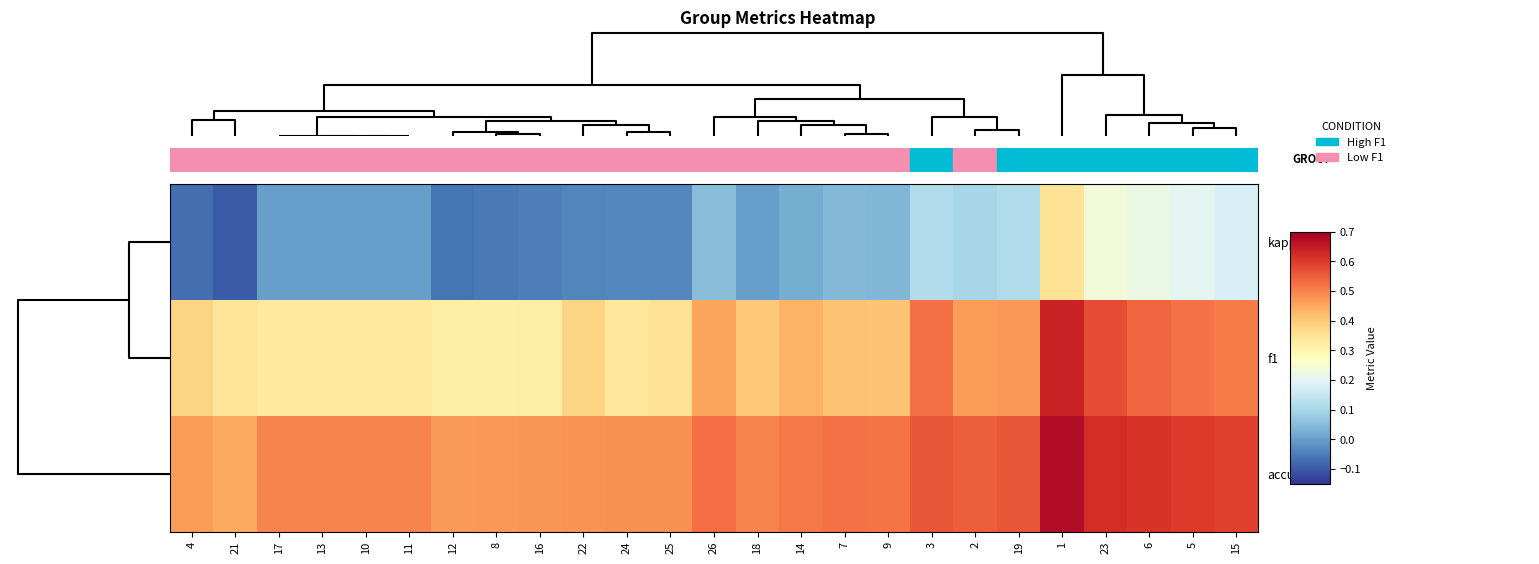

Reading left to right, list all the values displayed in this chart.

kappa: 4=-0.1	21=-0.1	17=0.0	13=0.0	10=0.0	11=0.0	12=-0.1	8=-0.1	16=-0.1	22=-0.0	24=-0.0	25=-0.0	26=0.1	18=0.0	14=0.0	7=0.0	9=0.0	3=0.1	2=0.1	19=0.1	1=0.3	23=0.2	6=0.2	5=0.2	15=0.2
f1: 4=0.4	21=0.3	17=0.3	13=0.3	10=0.3	11=0.3	12=0.3	8=0.3	16=0.3	22=0.4	24=0.3	25=0.4	26=0.5	18=0.4	14=0.4	7=0.4	9=0.4	3=0.5	2=0.5	19=0.5	1=0.6	23=0.6	6=0.5	5=0.5	15=0.5
accuracy: 4=0.5	21=0.5	17=0.5	13=0.5	10=0.5	11=0.5	12=0.5	8=0.5	16=0.5	22=0.5	24=0.5	25=0.5	26=0.5	18=0.5	14=0.5	7=0.5	9=0.5	3=0.6	2=0.6	19=0.6	1=0.7	23=0.6	6=0.6	5=0.6	15=0.6